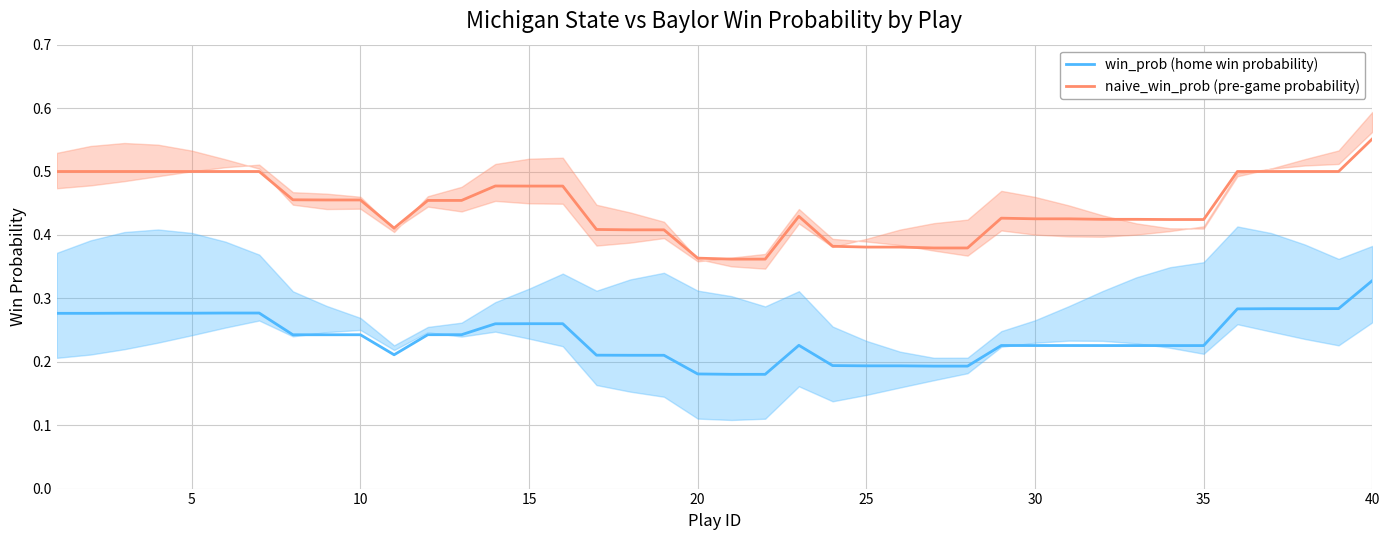

What is the highest value of the win_prob (home win probability) series?

0.3